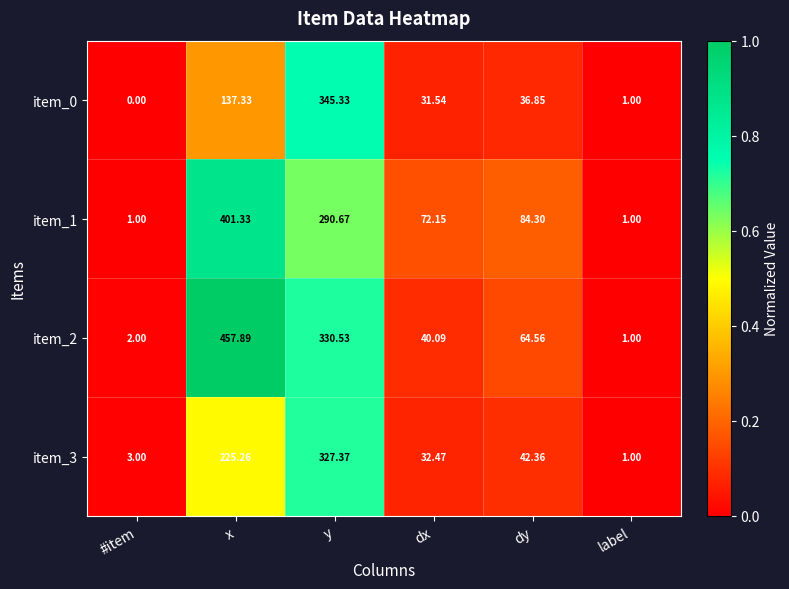

At which label is item_0 closest to 172?

x